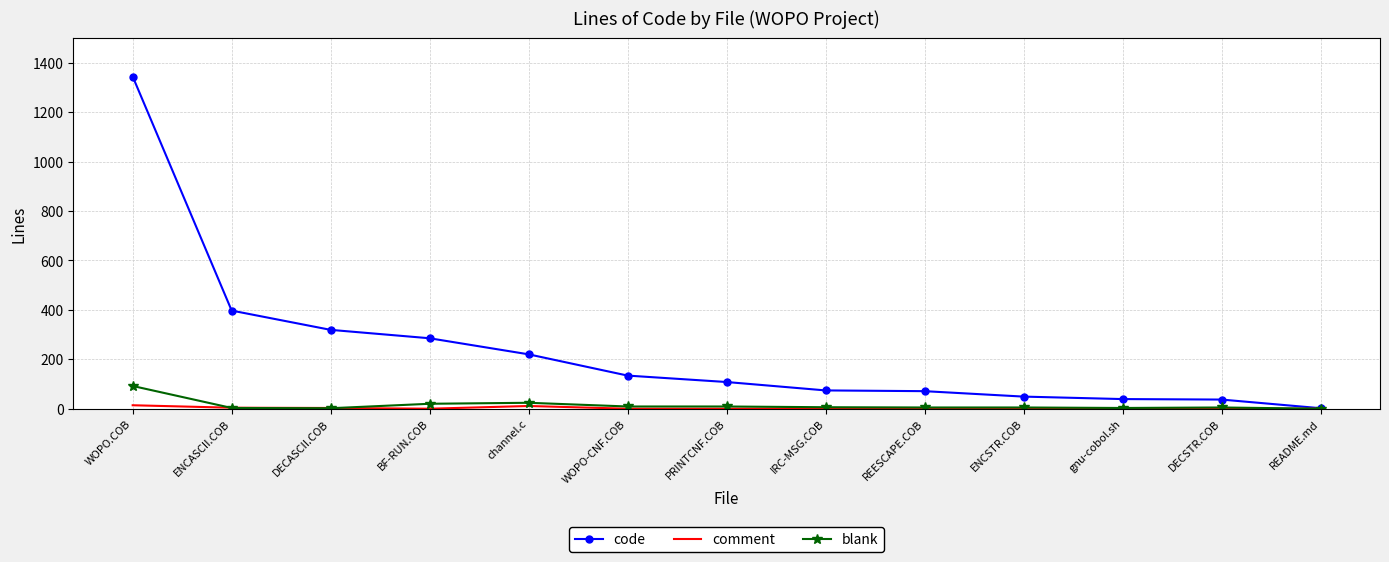

Which series has the largest total across all categories?

code